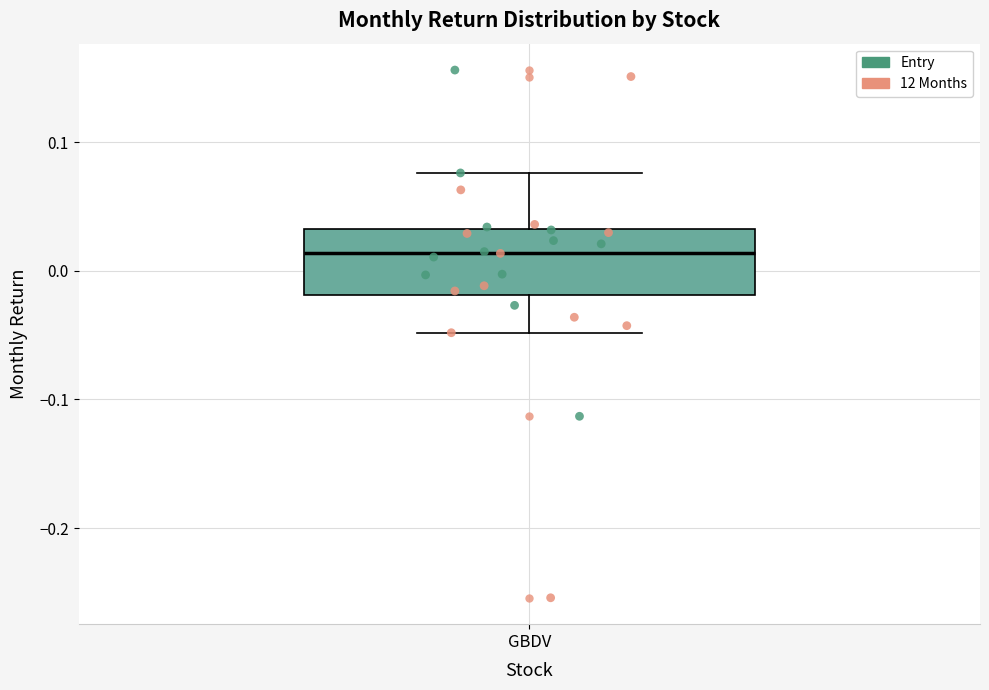

Where does the lower whisker of the box for GBDV end on the y-axis? The values are not printed on the chart, so give them approximately, as read against the axis.

-0.05